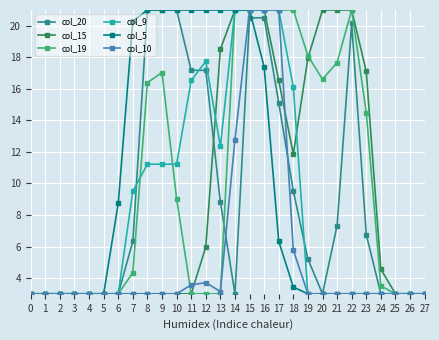

What is the spread (max minus min) of values at 7?

17.3